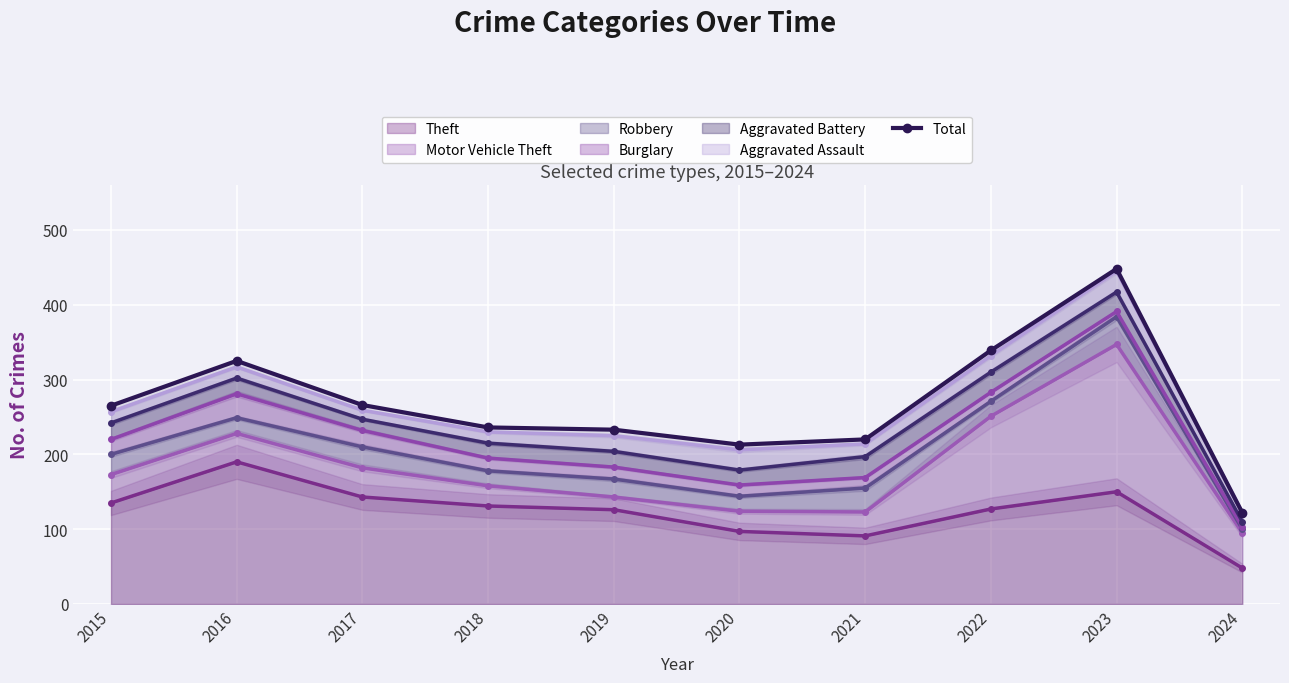

What is the approximate value at 2016, to the nearest 50?

300